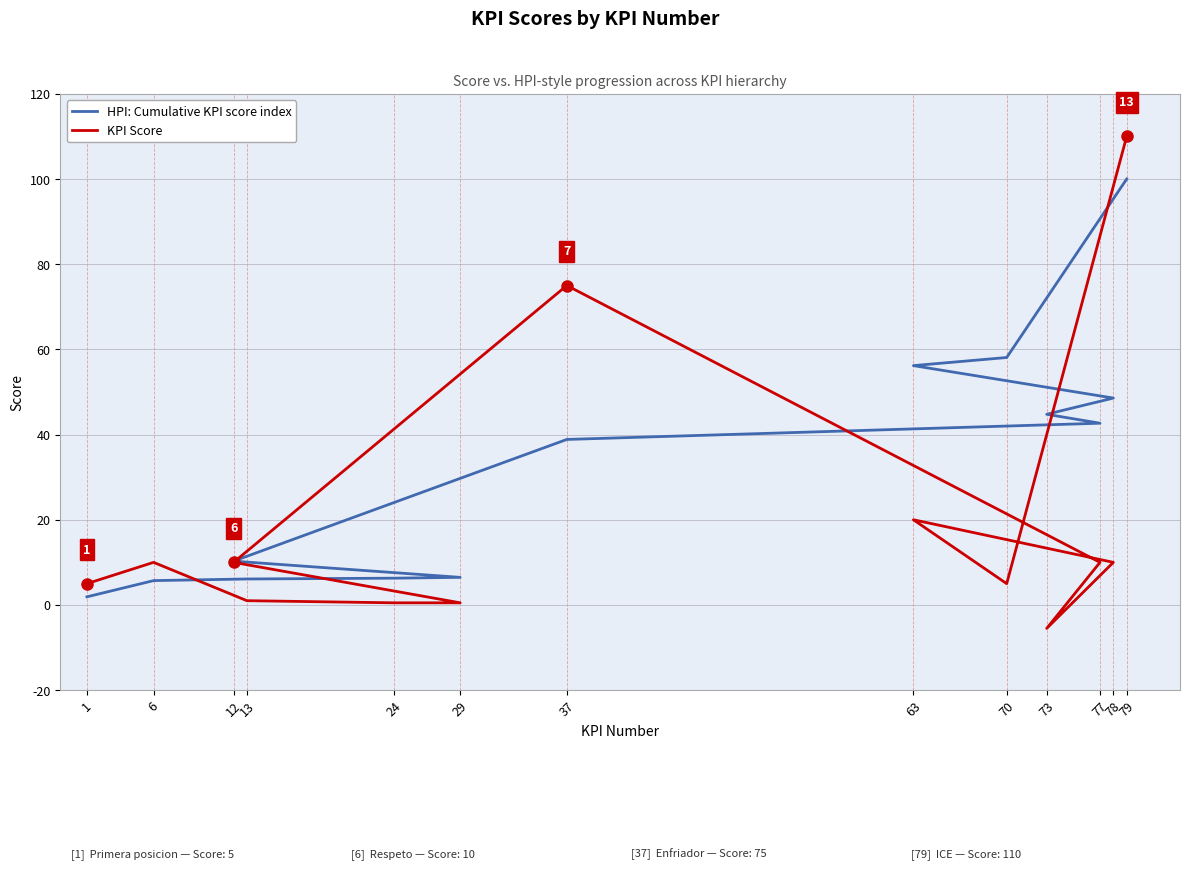

What are all the series names shown in the legend?

HPI: Cumulative KPI score index, KPI Score